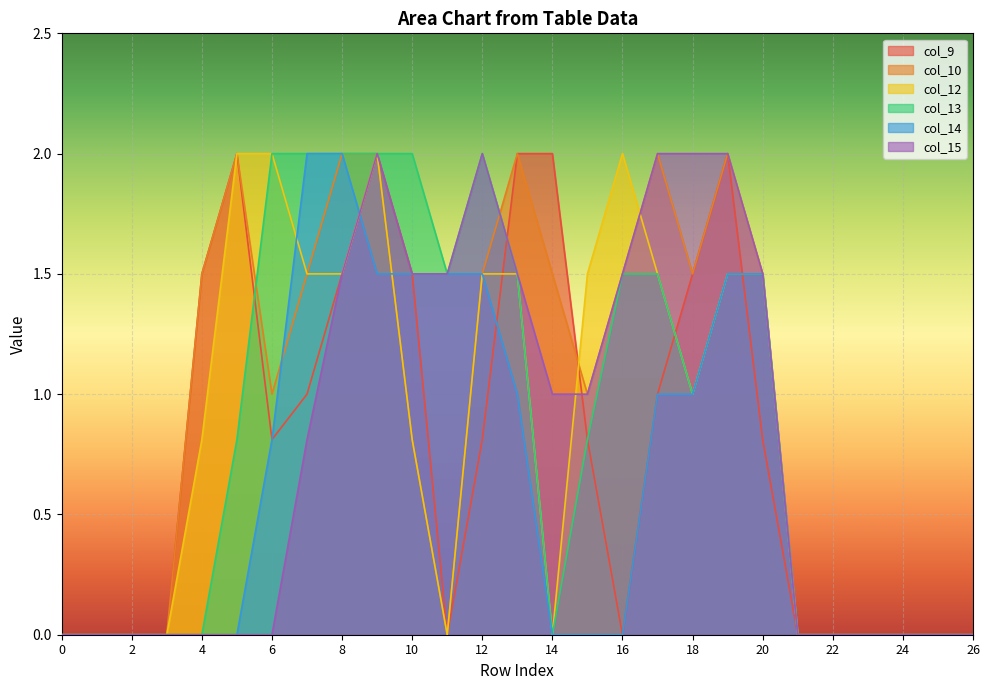

Reading left to right, extract all data points from this chart.

col_9: 0=0.0	1=0.0	2=0.0	3=0.0	4=1.5	5=2.0	6=0.8	7=1.0	8=1.5	9=2.0	10=1.5	11=0.0	12=0.8	13=2.0	14=2.0	15=0.8	16=0.0	17=1.0	18=1.5	19=2.0	20=0.8	21=0.0	22=0.0	23=0.0	24=0.0	25=0.0	26=0.0
col_10: 0=0.0	1=0.0	2=0.0	3=0.0	4=1.5	5=2.0	6=1.0	7=1.5	8=2.0	9=2.0	10=0.8	11=0.0	12=1.5	13=2.0	14=1.5	15=1.0	16=1.5	17=2.0	18=1.5	19=2.0	20=1.5	21=0.0	22=0.0	23=0.0	24=0.0	25=0.0	26=0.0
col_12: 0=0.0	1=0.0	2=0.0	3=0.0	4=0.8	5=2.0	6=2.0	7=1.5	8=1.5	9=2.0	10=0.8	11=0.0	12=1.5	13=1.5	14=0.0	15=1.5	16=2.0	17=1.5	18=1.0	19=1.5	20=1.5	21=0.0	22=0.0	23=0.0	24=0.0	25=0.0	26=0.0
col_13: 0=0.0	1=0.0	2=0.0	3=0.0	4=0.0	5=0.8	6=2.0	7=2.0	8=2.0	9=2.0	10=2.0	11=1.5	12=2.0	13=1.5	14=0.0	15=0.8	16=1.5	17=1.5	18=1.0	19=1.5	20=1.5	21=0.0	22=0.0	23=0.0	24=0.0	25=0.0	26=0.0
col_14: 0=0.0	1=0.0	2=0.0	3=0.0	4=0.0	5=0.0	6=0.8	7=2.0	8=2.0	9=1.5	10=1.5	11=1.5	12=1.5	13=1.0	14=0.0	15=0.0	16=0.0	17=1.0	18=1.0	19=1.5	20=1.5	21=0.0	22=0.0	23=0.0	24=0.0	25=0.0	26=0.0
col_15: 0=0.0	1=0.0	2=0.0	3=0.0	4=0.0	5=0.0	6=0.0	7=0.8	8=1.5	9=2.0	10=1.5	11=1.5	12=2.0	13=1.5	14=1.0	15=1.0	16=1.5	17=2.0	18=2.0	19=2.0	20=1.5	21=0.0	22=0.0	23=0.0	24=0.0	25=0.0	26=0.0